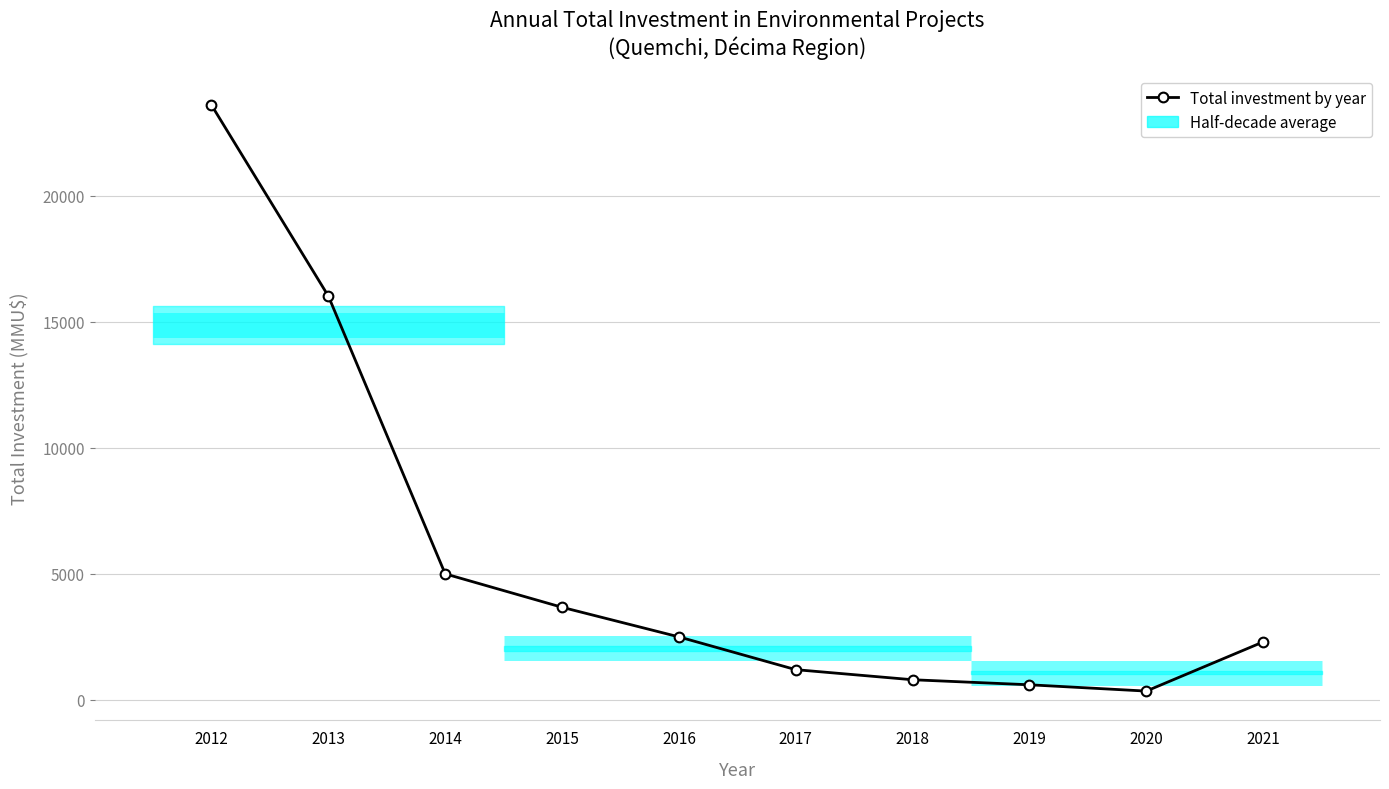

What is the maximum value shown in the chart?

23594